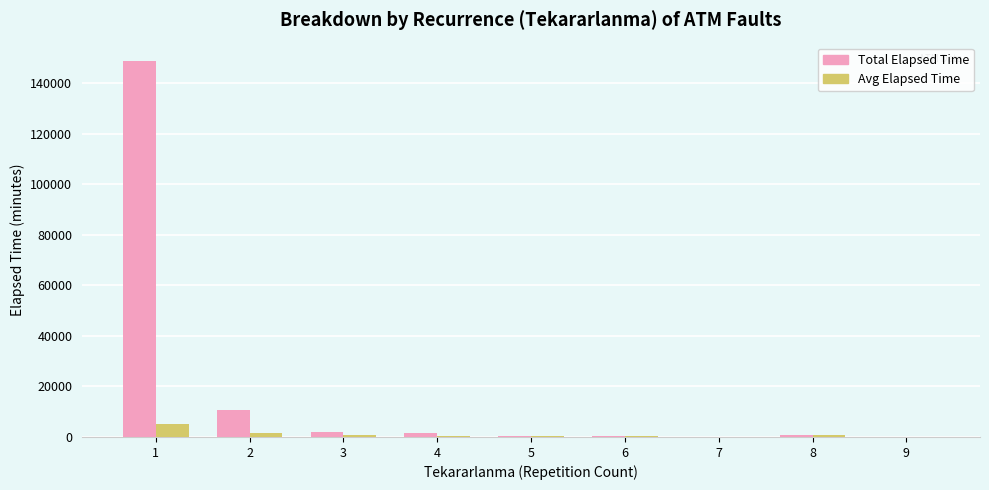

What is the sum of all Total Elapsed Time values?

164180